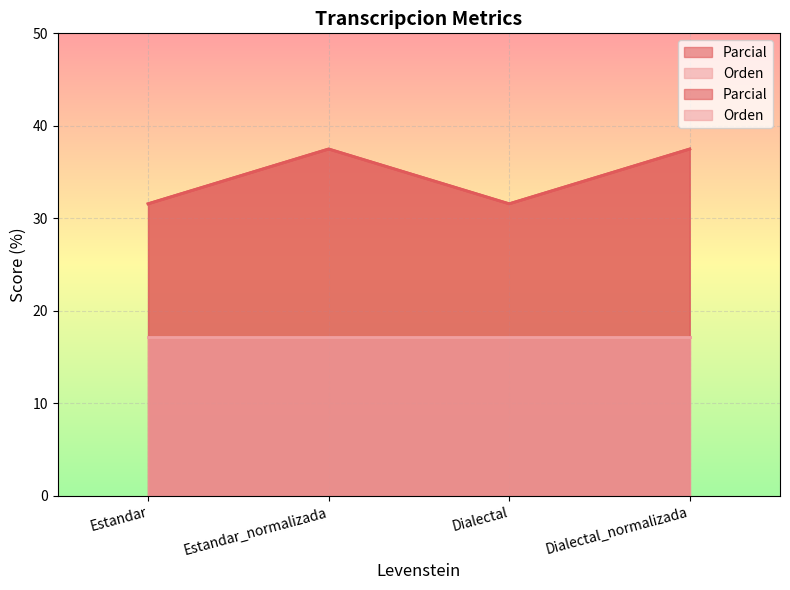

List the labels in order of value, largest first.

Estandar_normalizada, Dialectal_normalizada, Estandar, Dialectal